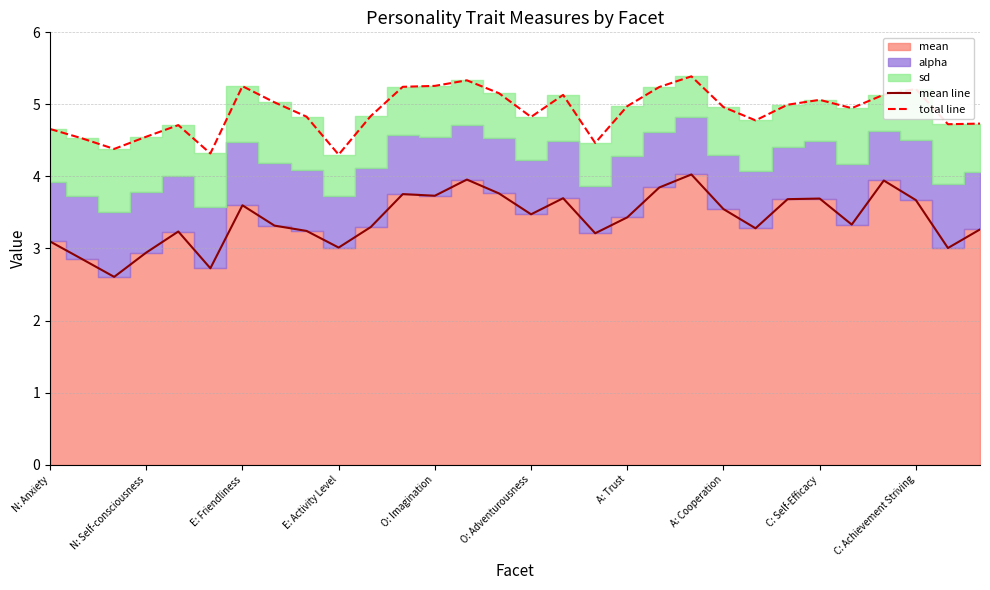

Which series has the largest total across all categories?

total line